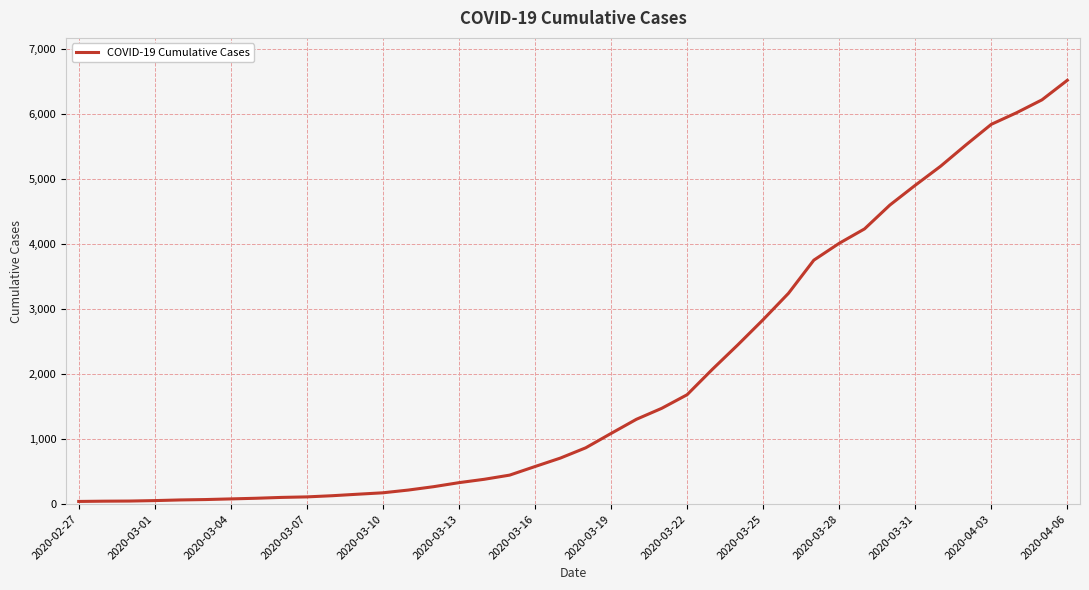

What is the difference between the maximum and minimum values?

6481